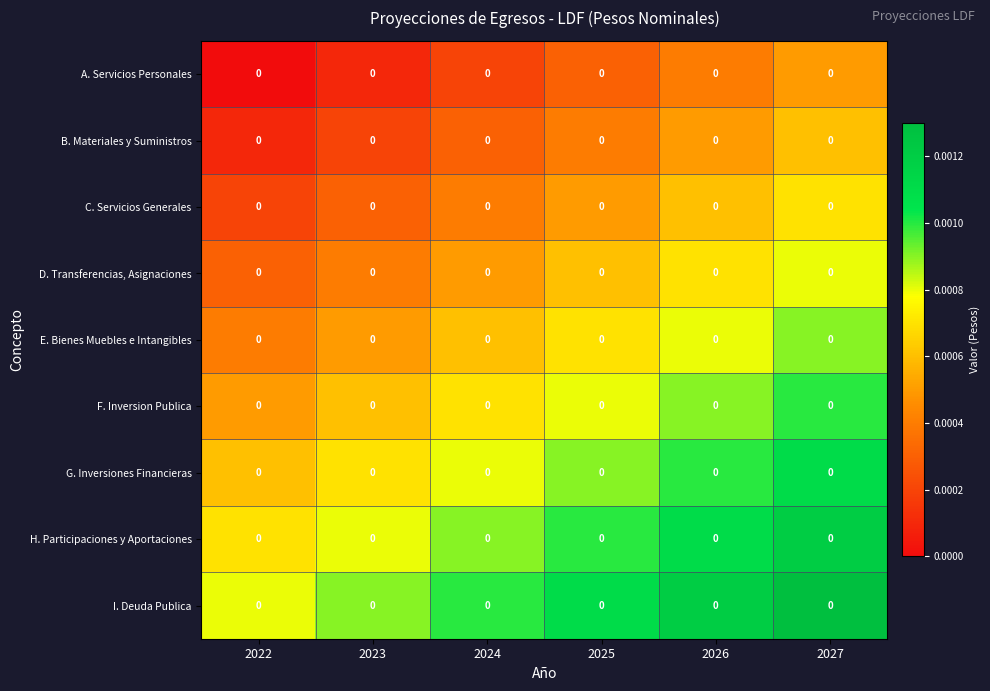

The F. Inversion Publica series shows 0.0 at 2026. True or false?

True